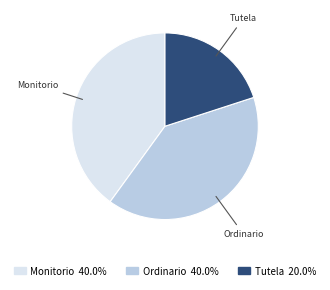

What is the smallest slice in the pie chart?

Tutela